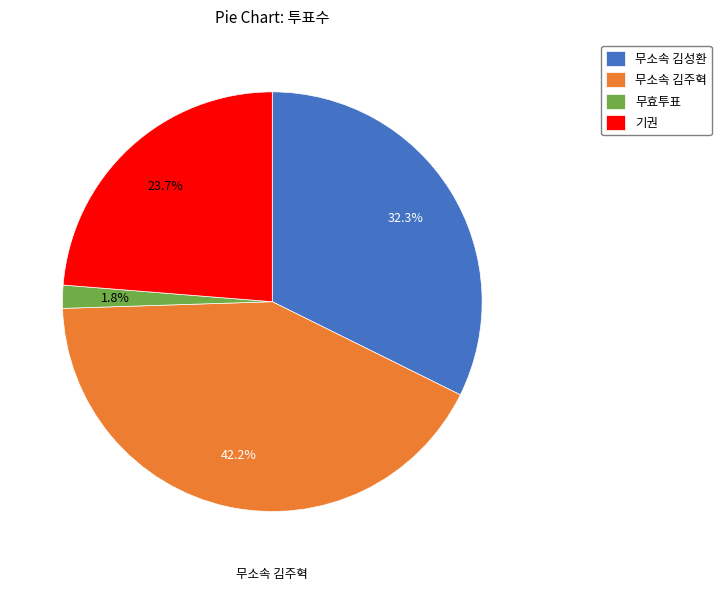

To the nearest percent, what is the average slice percentage?

25%